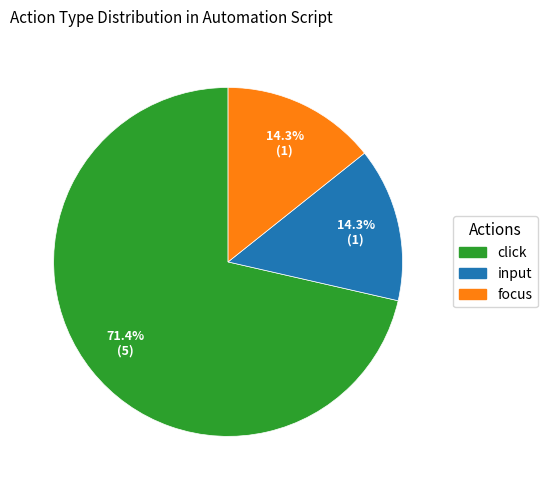

Is there any slice that represents more than half of the pie?

Yes